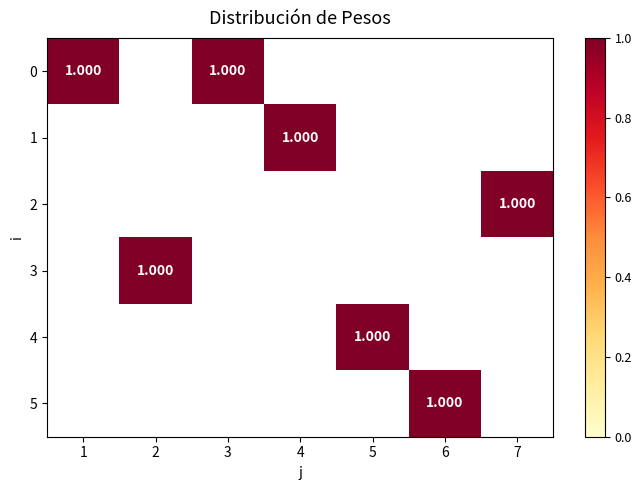

The 1 series shows 0 at 1. True or false?

True